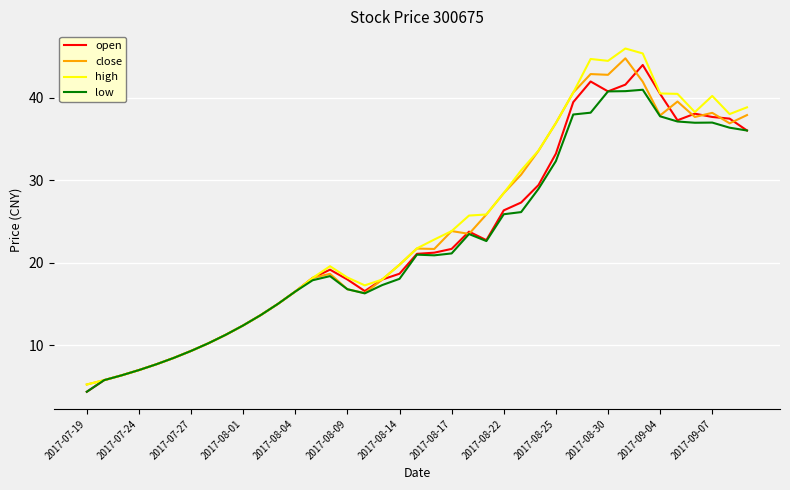

Rank the series by their average value, from highest to lowest.

high, close, open, low